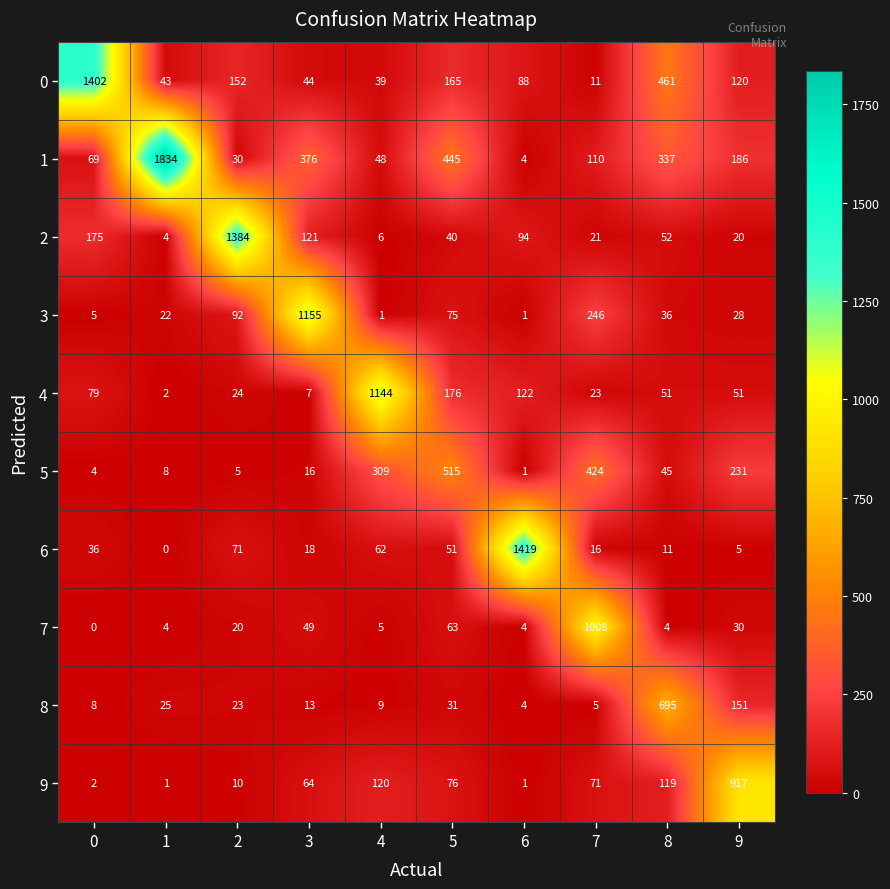

What is the maximum value for 5?

515